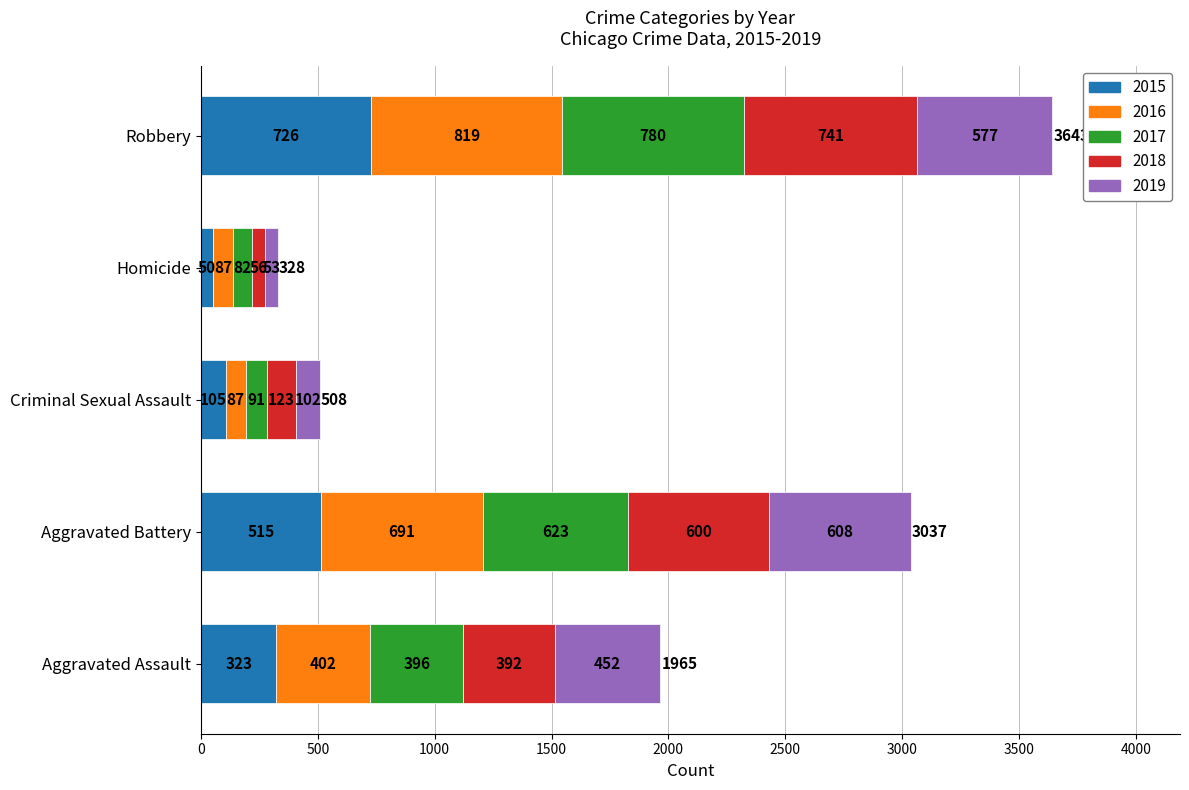

At which category is the sum across all series the highest?

Robbery